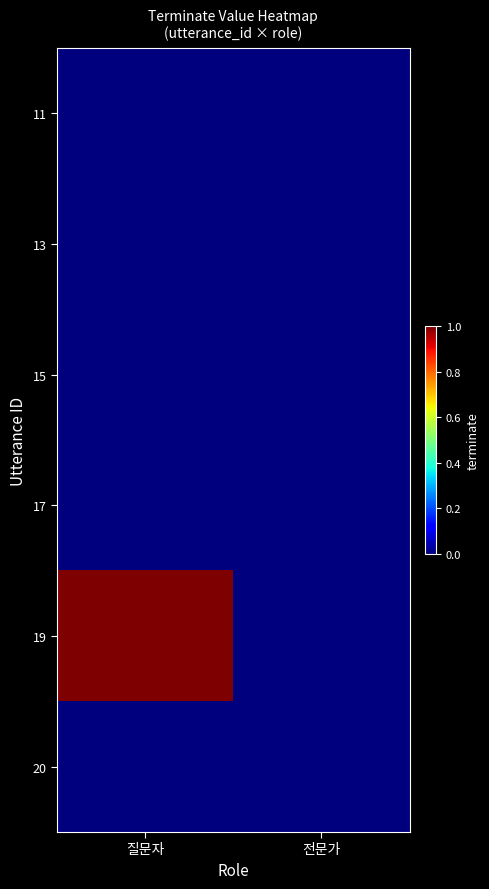

Reading left to right, list all the values displayed in this chart.

11: 질문자=0	전문가=0
13: 질문자=0	전문가=0
15: 질문자=0	전문가=0
17: 질문자=0	전문가=0
19: 질문자=1	전문가=0
20: 질문자=0	전문가=0